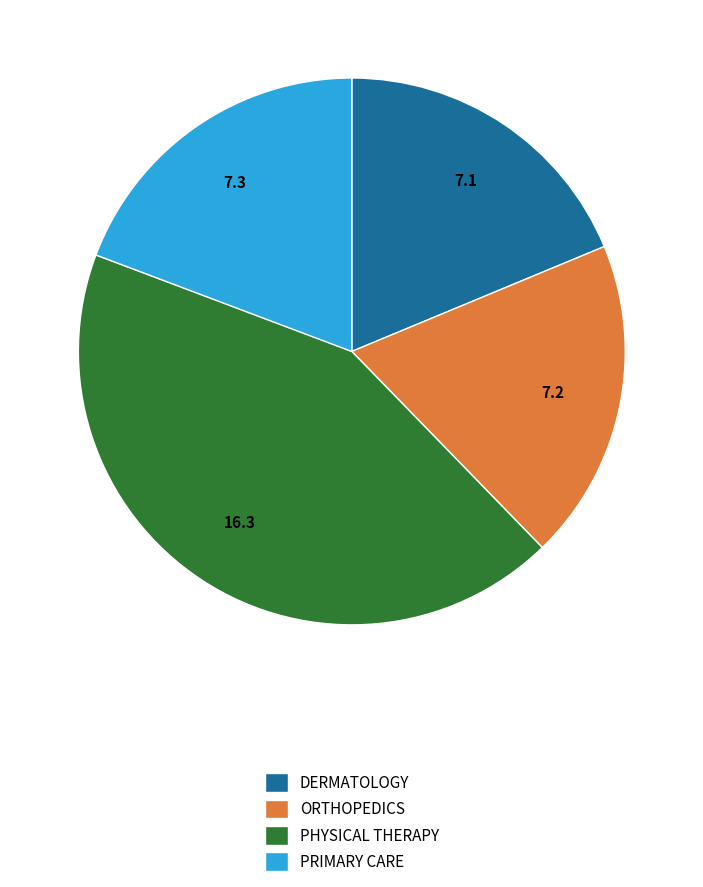

Approximately how many times larger is the value at PRIMARY CARE compared to DERMATOLOGY?

1.0